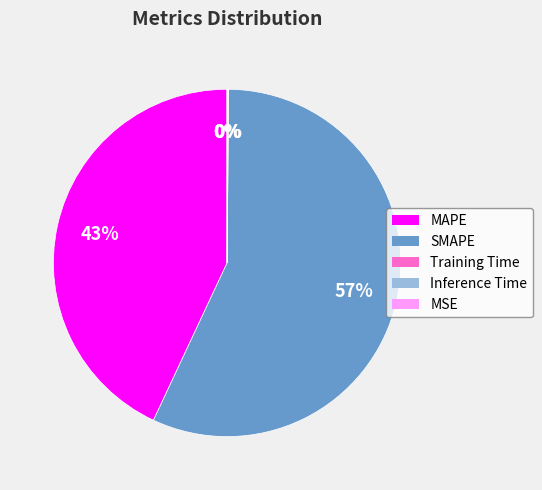

To the nearest percent, what is the average slice percentage?

20%